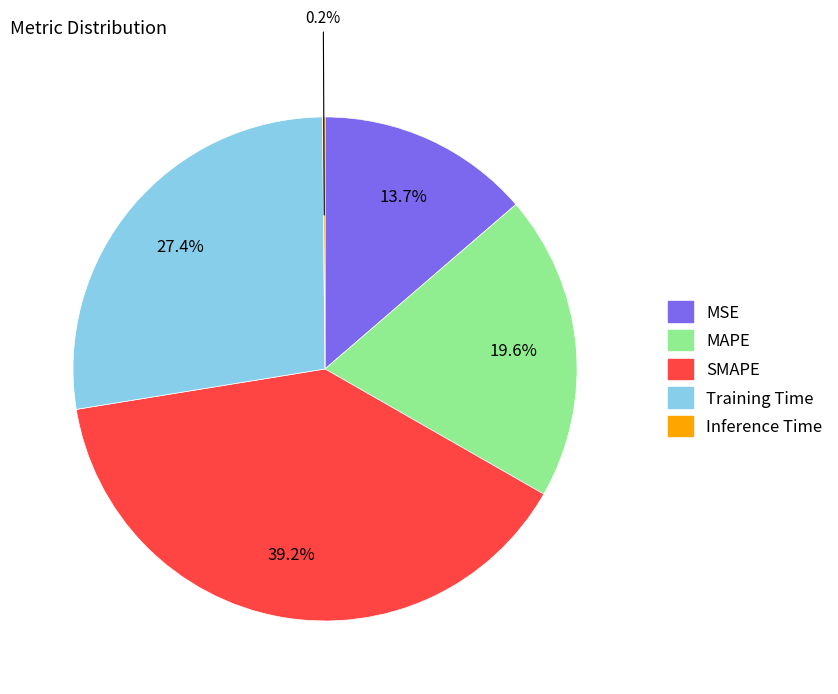

To the nearest percent, what is the difference between the Training Time and MAPE slice percentages?

8%